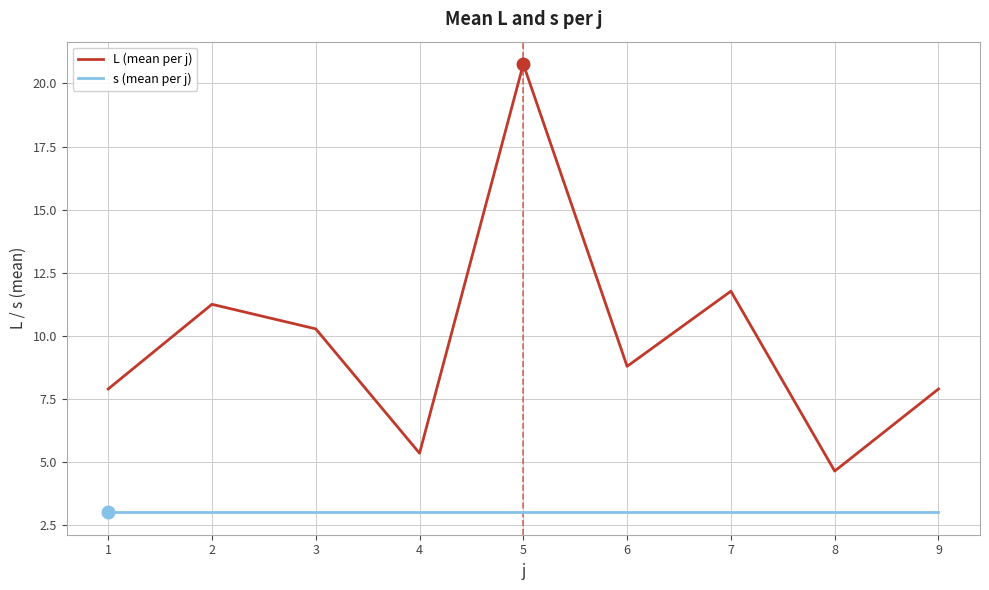

Where is L (mean per j) nearest to the value 12?

7